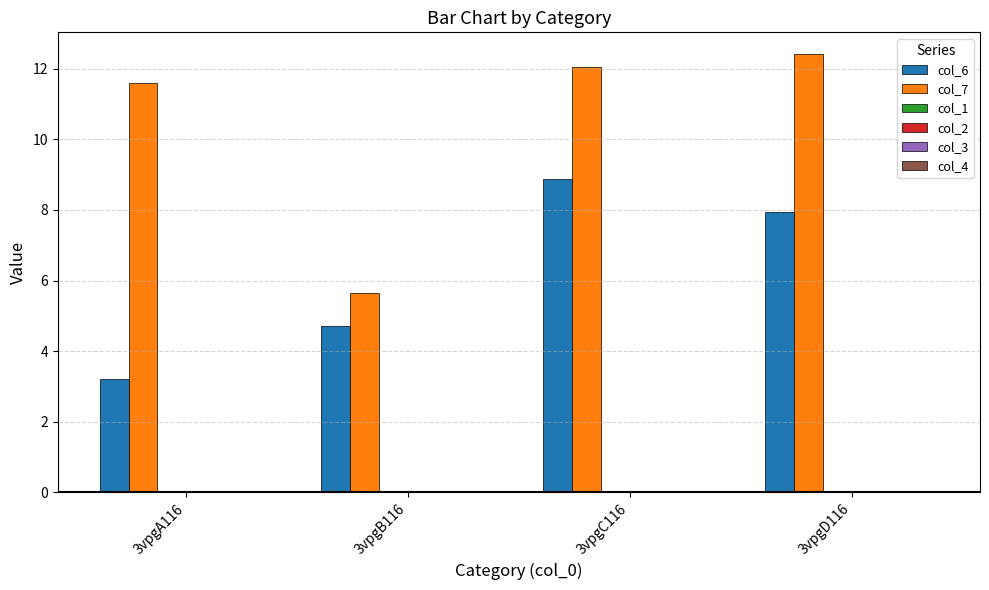

Are the bars grouped side by side (vs. stacked)?

Yes